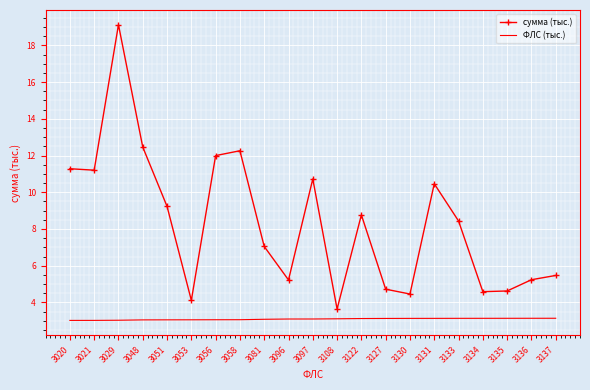

What is the sum of all ФЛС (тыс.) values?

64.9